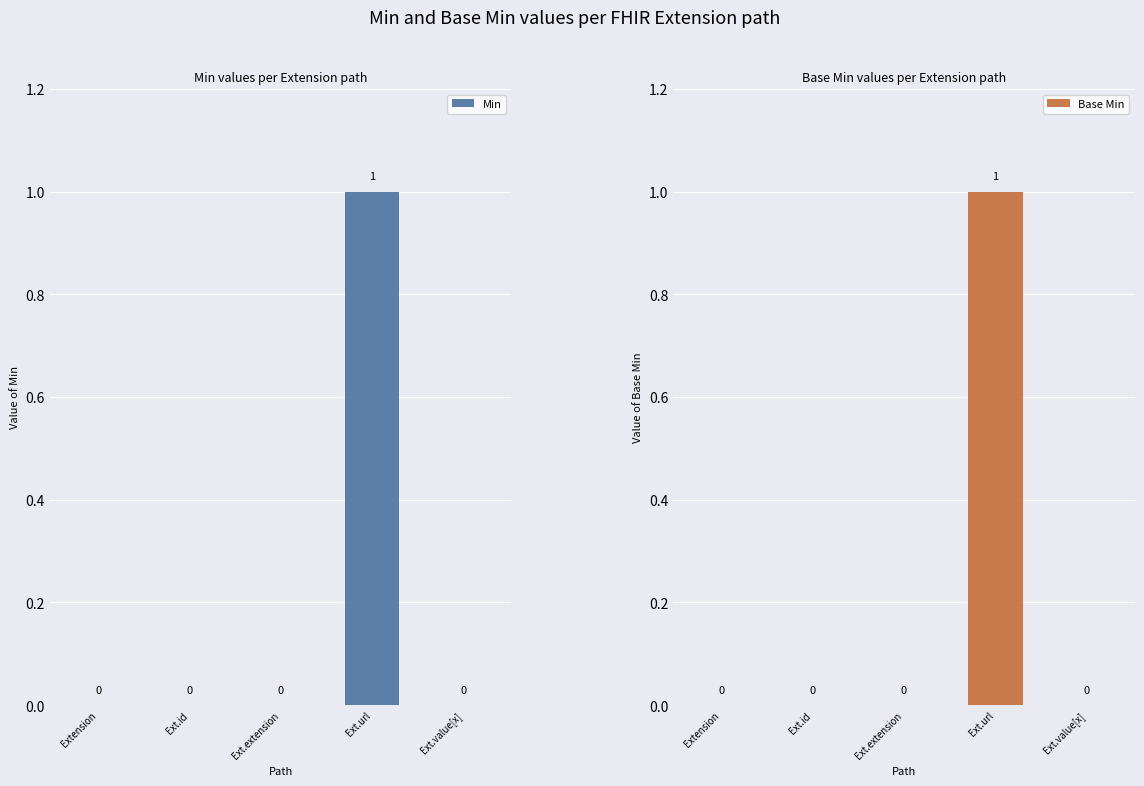

Which series has the largest total across all categories?

Min